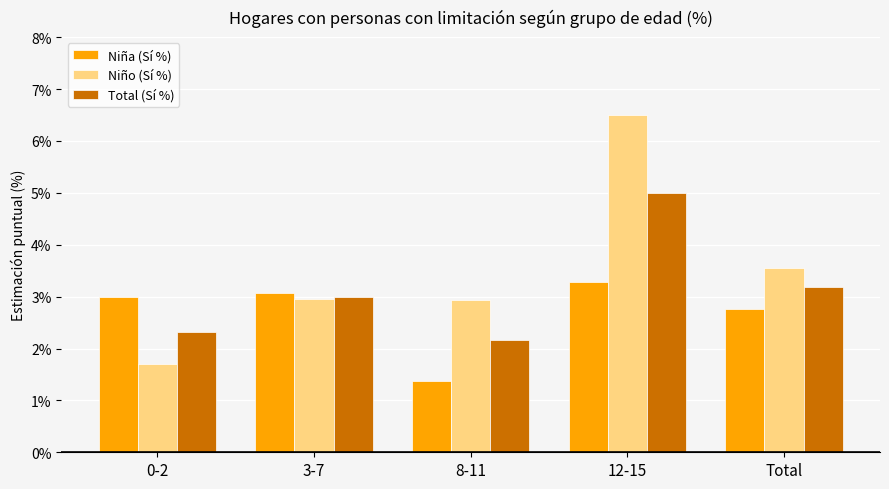

What is the difference between the maximum and second lowest values in the Niño (Sí %) series?

3.6